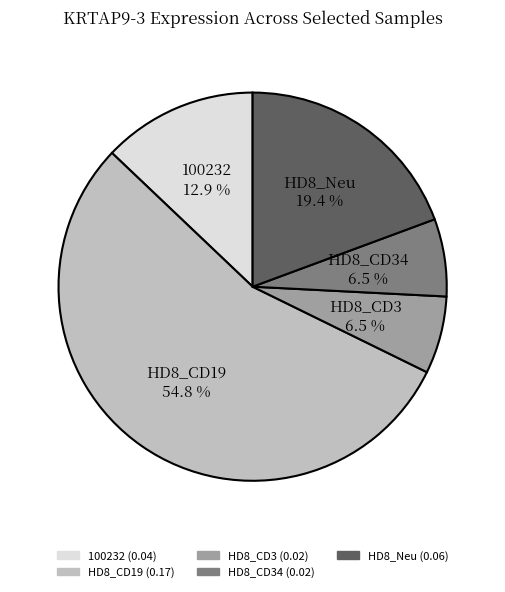

What is the largest slice in the pie chart?

HD8_CD19